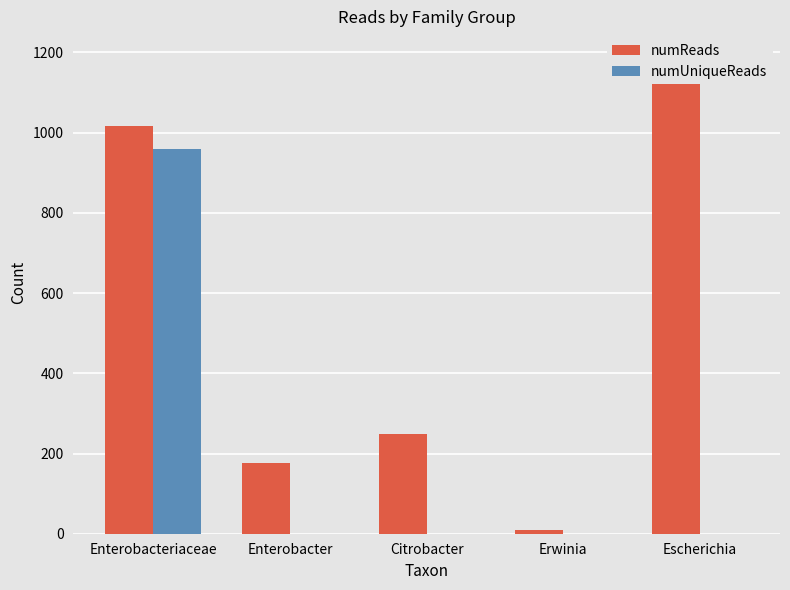

What is the sum of all numUniqueReads values?

960